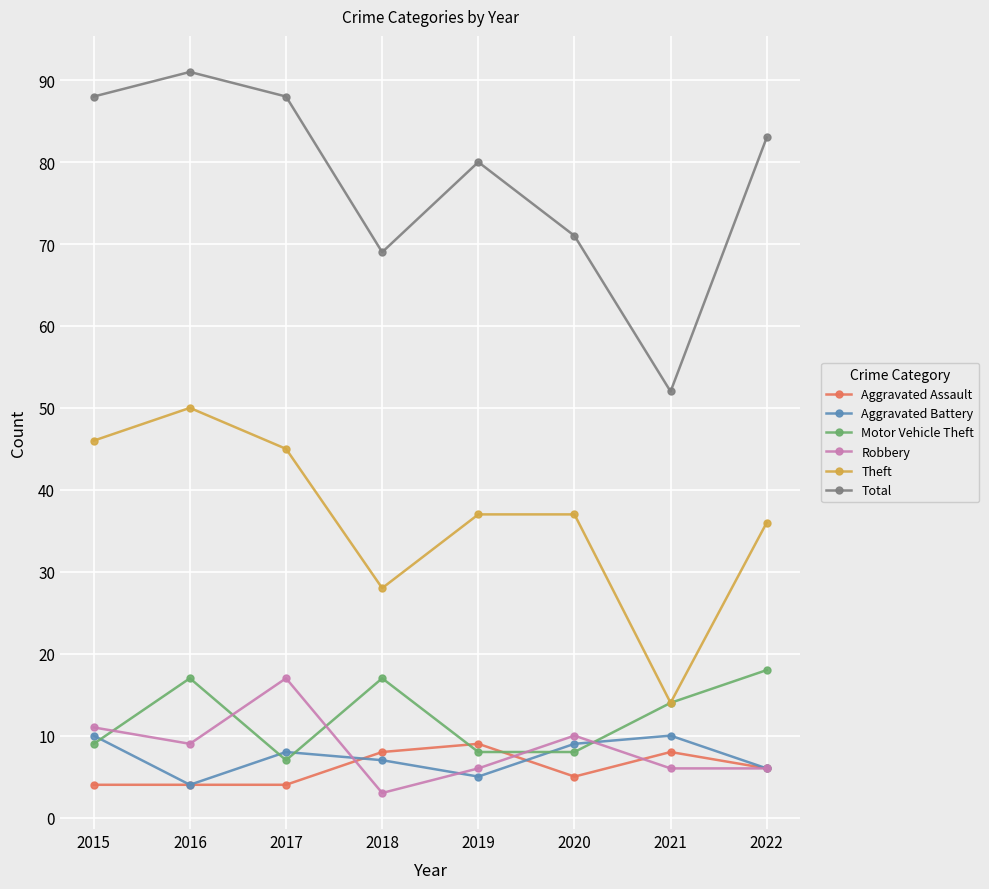

True or false: Aggravated Battery and Theft intersect in this chart.

False